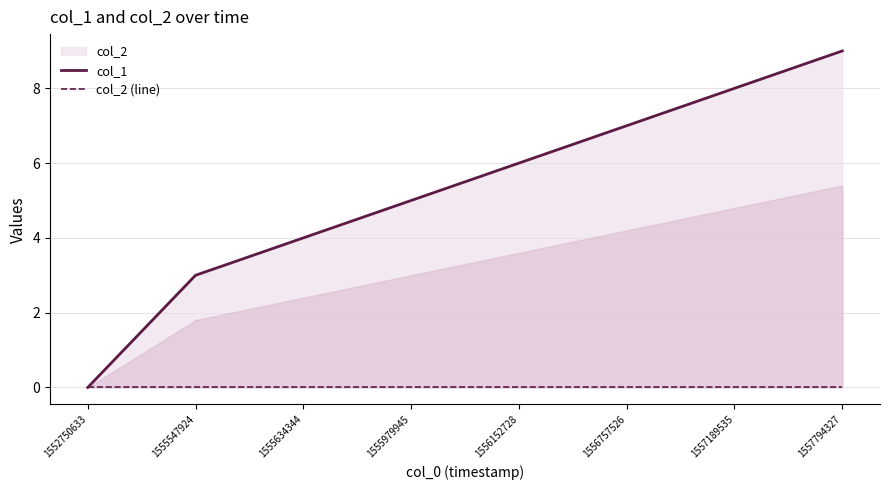

Does the chart display data point markers on the line(s)?

No